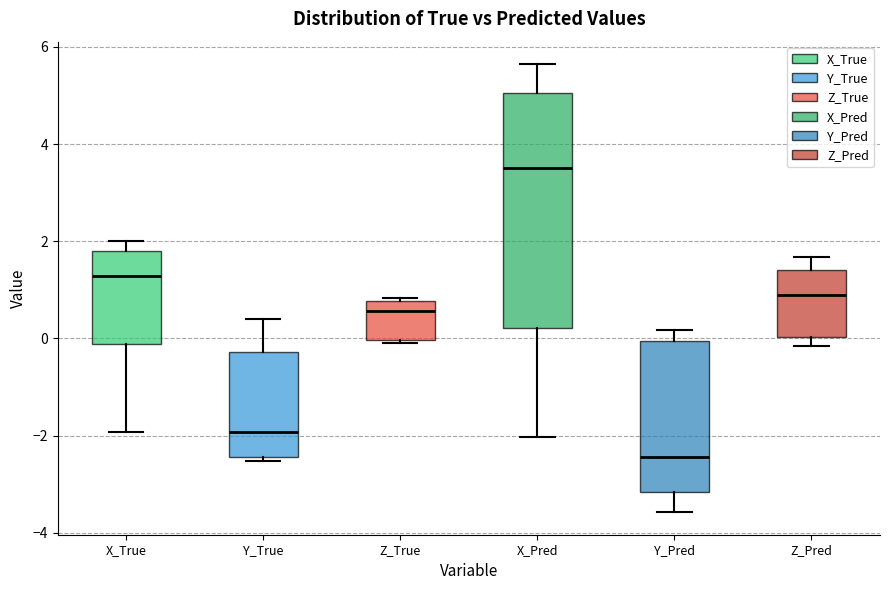

Reading left to right, transcribe this box plot: for each box, give where its median line is, the range the box spans, and where its two whiskers end, as read against the y-axis. The values are not printed on the chart, so give them approximately, as read against the axis.

X_True: median 1.2, box -0.2 to 1.8, whiskers -2.0 to 2.0
Y_True: median -2.0, box -2.4 to -0.2, whiskers -2.6 to 0.4
Z_True: median 0.6, box 0.0 to 0.8, whiskers -0.2 to 0.8 (just above the box's upper edge)
X_Pred: median 3.4, box 0.2 to 5.0, whiskers -2.0 to 5.6
Y_Pred: median -2.4, box -3.2 to 0.0, whiskers -3.6 to 0.2
Z_Pred: median 1.0, box 0.0 to 1.4, whiskers -0.2 to 1.6